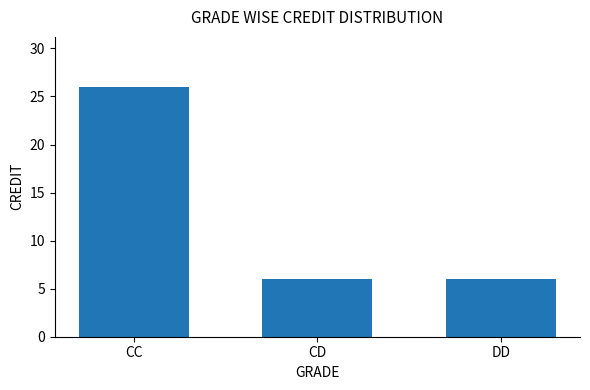

The chart shows a value of 9 at CD. True or false?

False